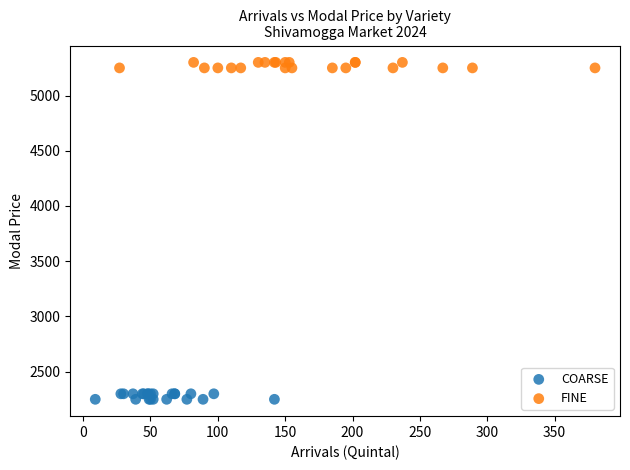

Which series reaches the maximum Y coordinate?

FINE